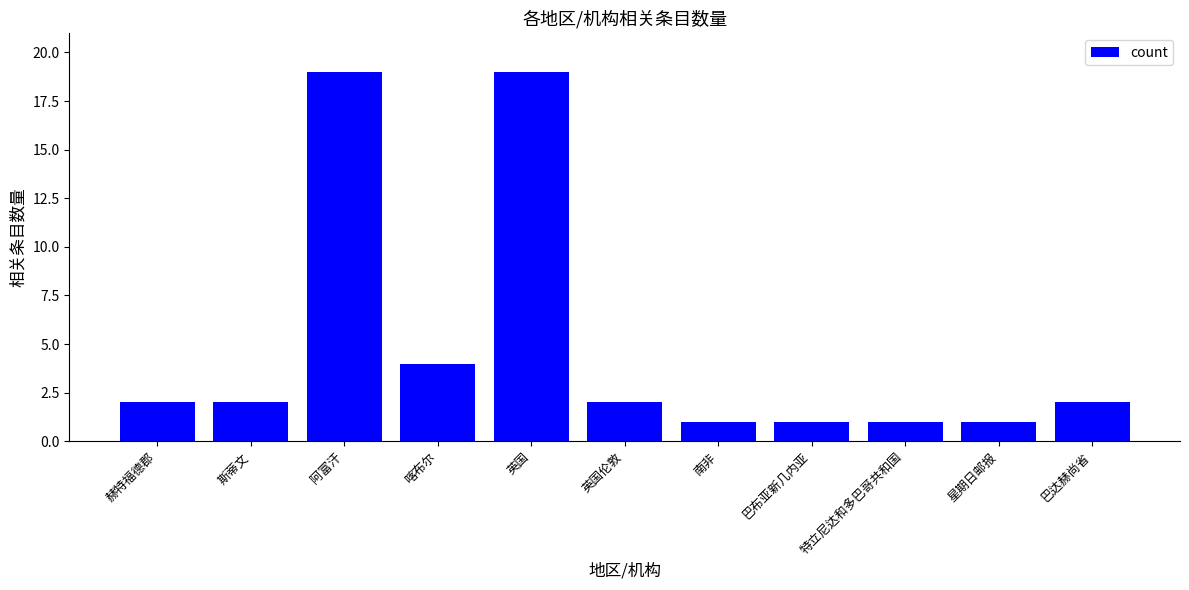

What is the sum of all values?

54